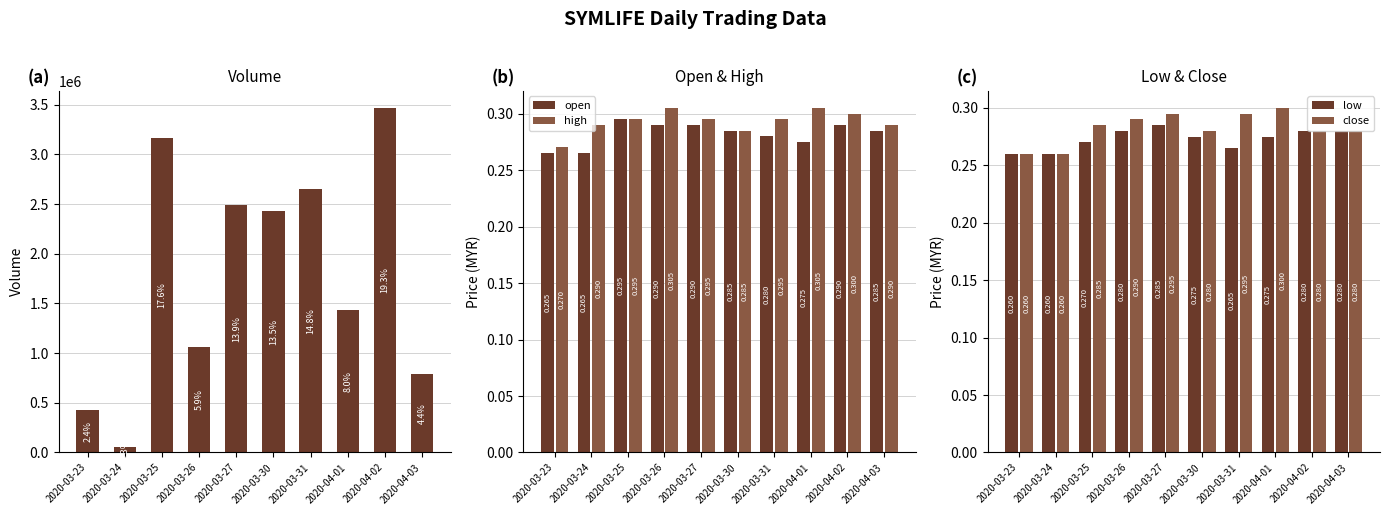

Rank the series by their maximum value, from highest to lowest.

vol, high, close, open, low